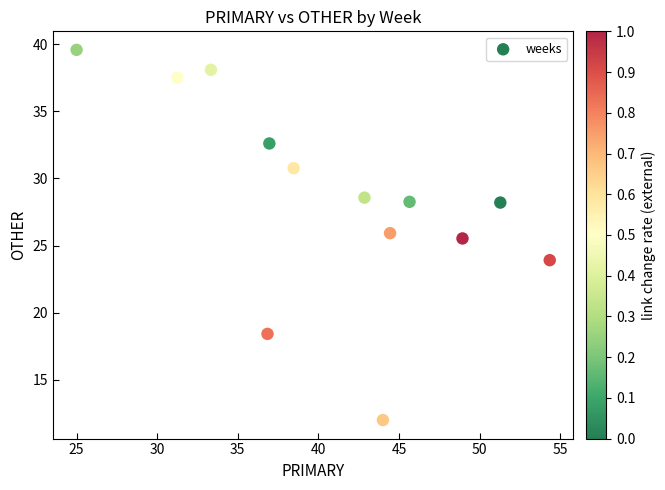

What Y value in the scatter plot is closest to 25?

25.5